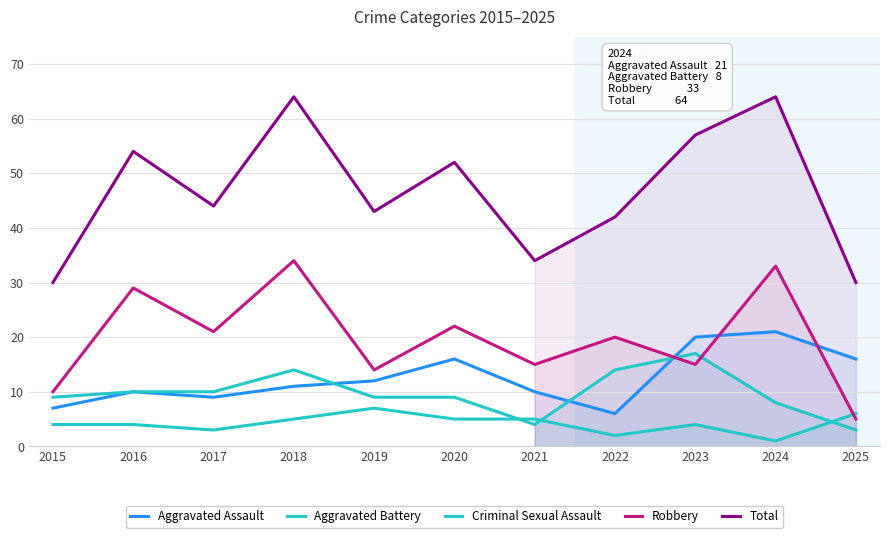

How many interior local peaks does the Aggravated Battery series have?

2